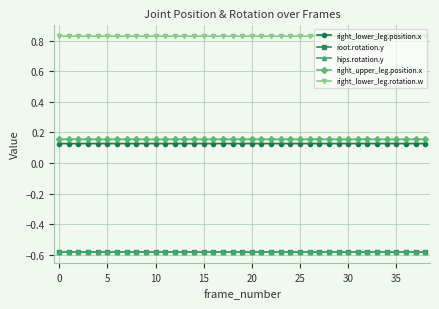

Is this an area chart (filled region under the line)?

No